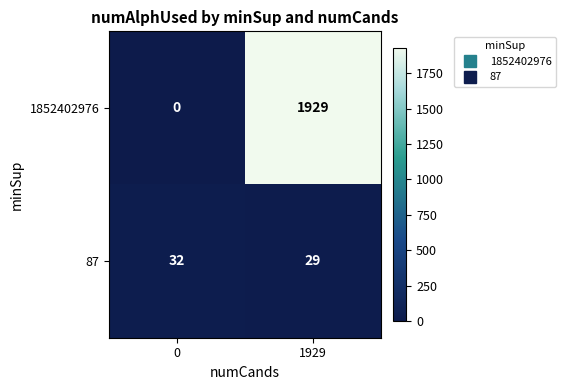

What is the difference between the 1852402976 values at 0 and 1929?

1929